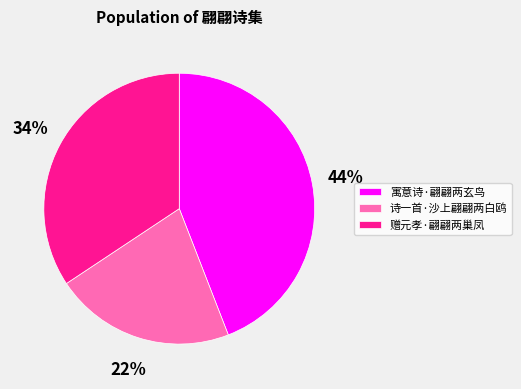

Is it true that 寓意诗·翩翩两玄鸟 is 52% of the pie?

False